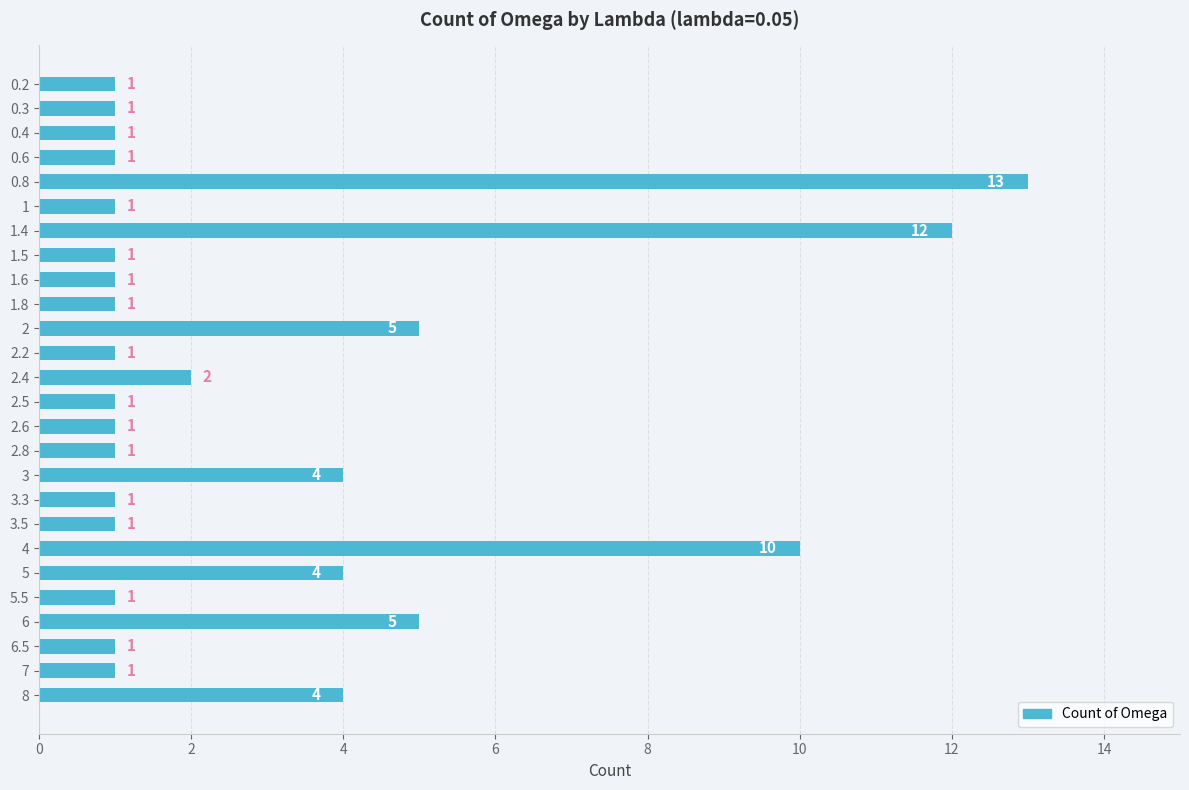

What is the smallest value displayed?

1